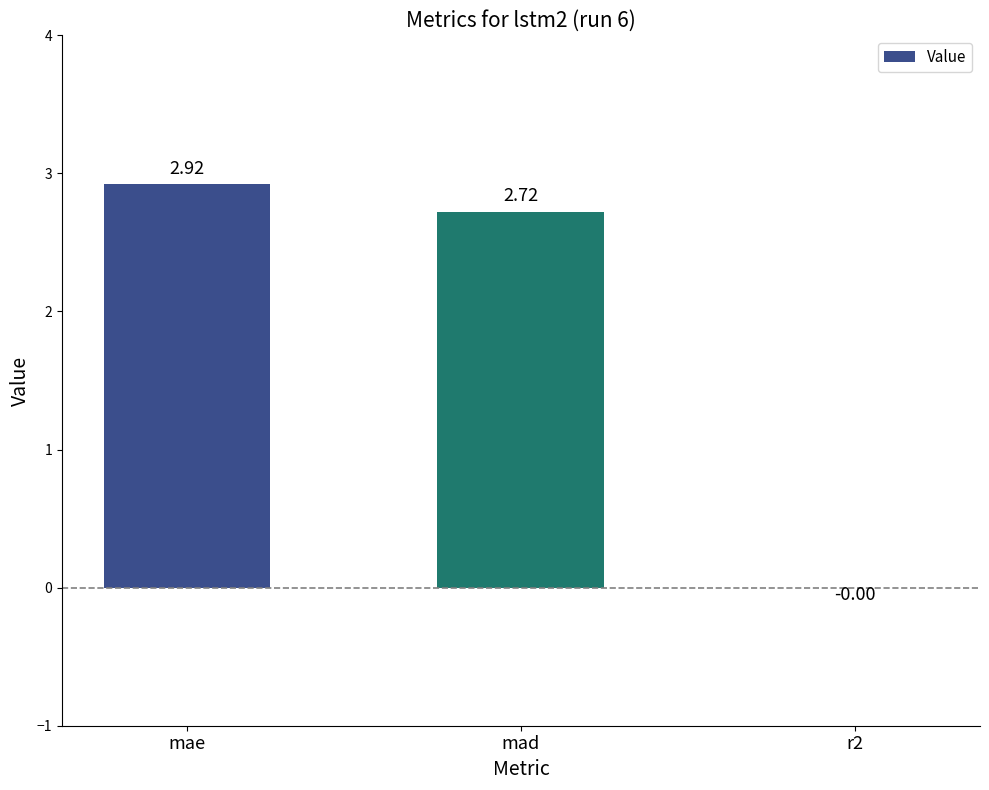

What is the sum of all values?

5.6